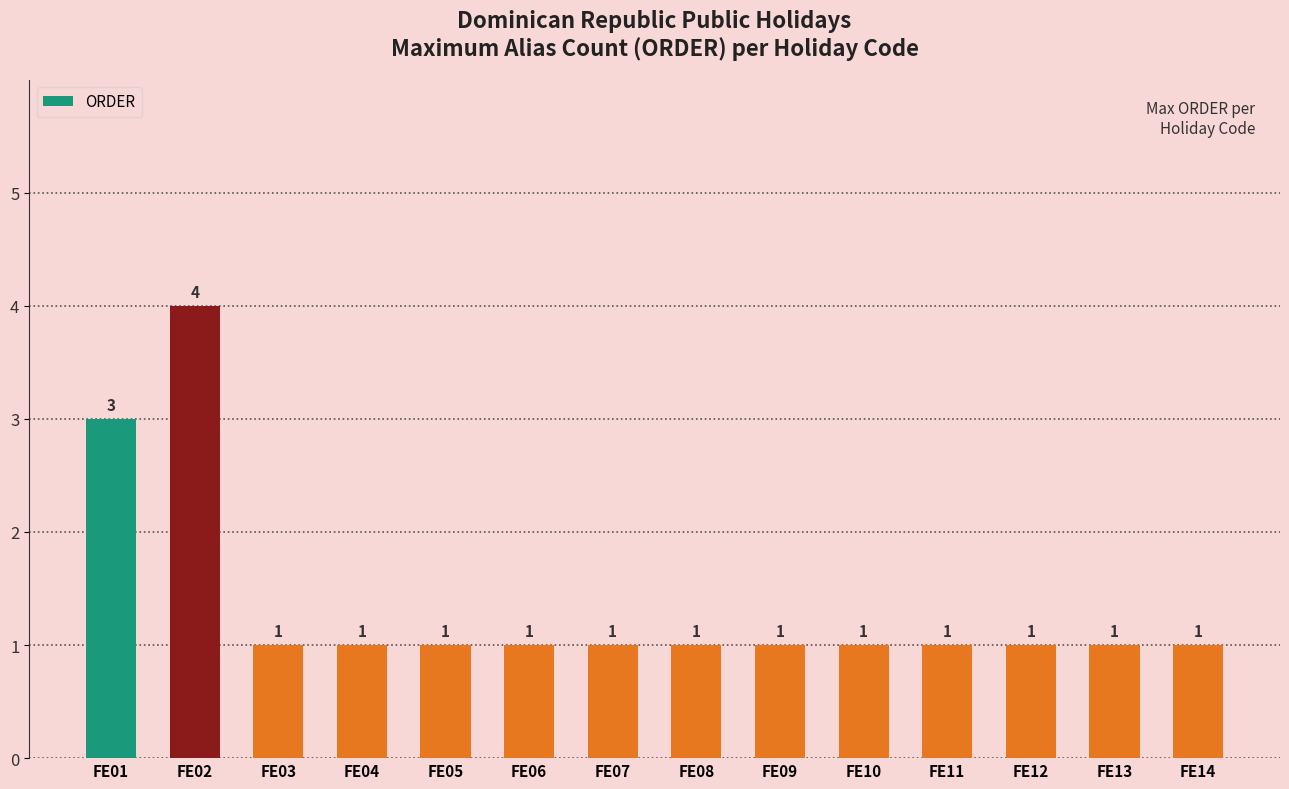

What is the value of the 3rd bar from the left?

1